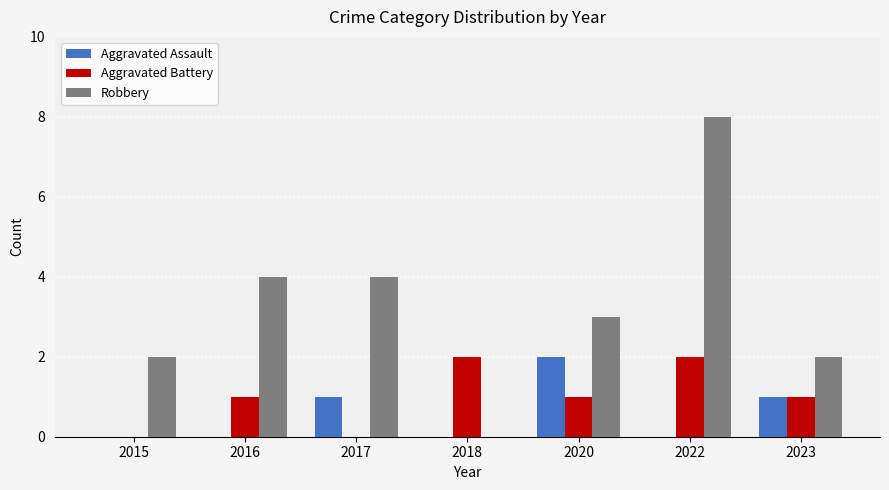

What is the total value across all series at 2018?

2